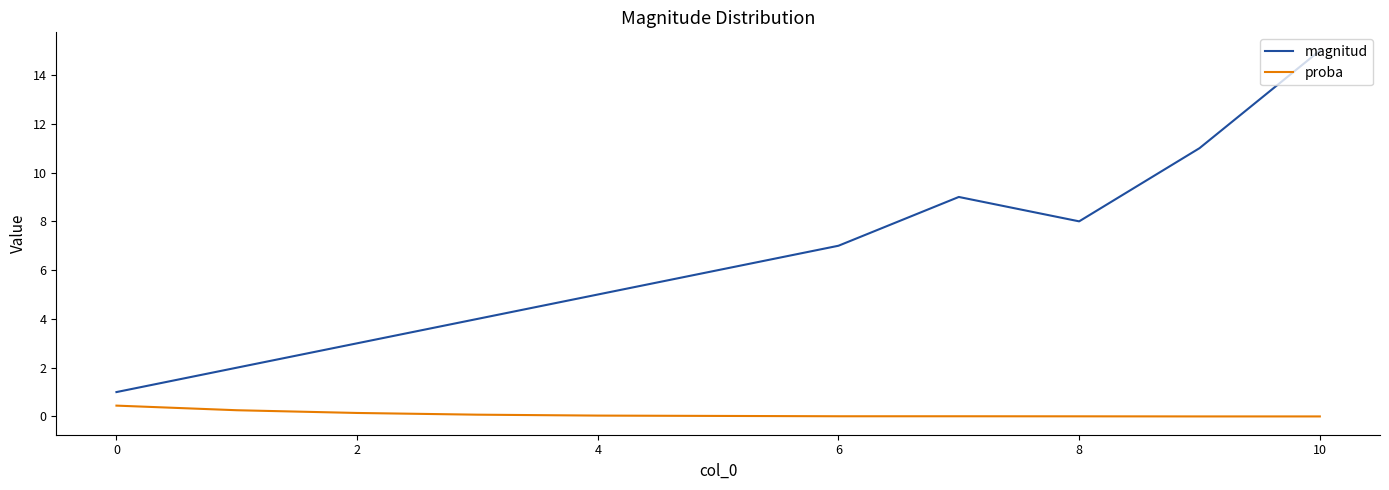

Rank the series by their maximum value, from highest to lowest.

magnitud, proba